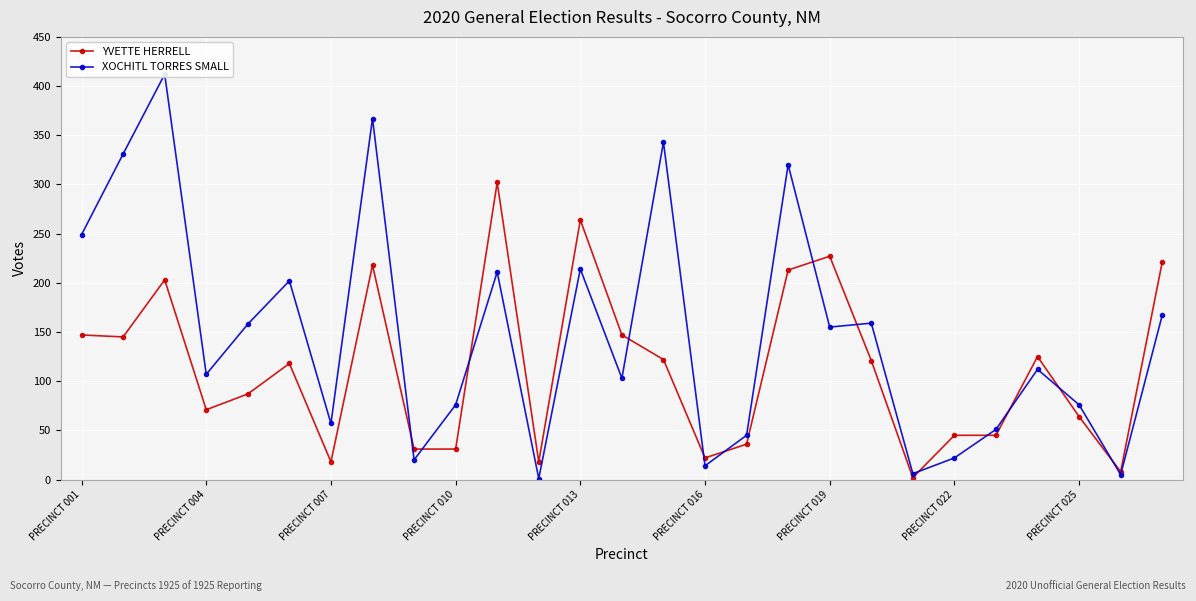

True or false: YVETTE HERRELL has more than 1 interior local peaks.

True